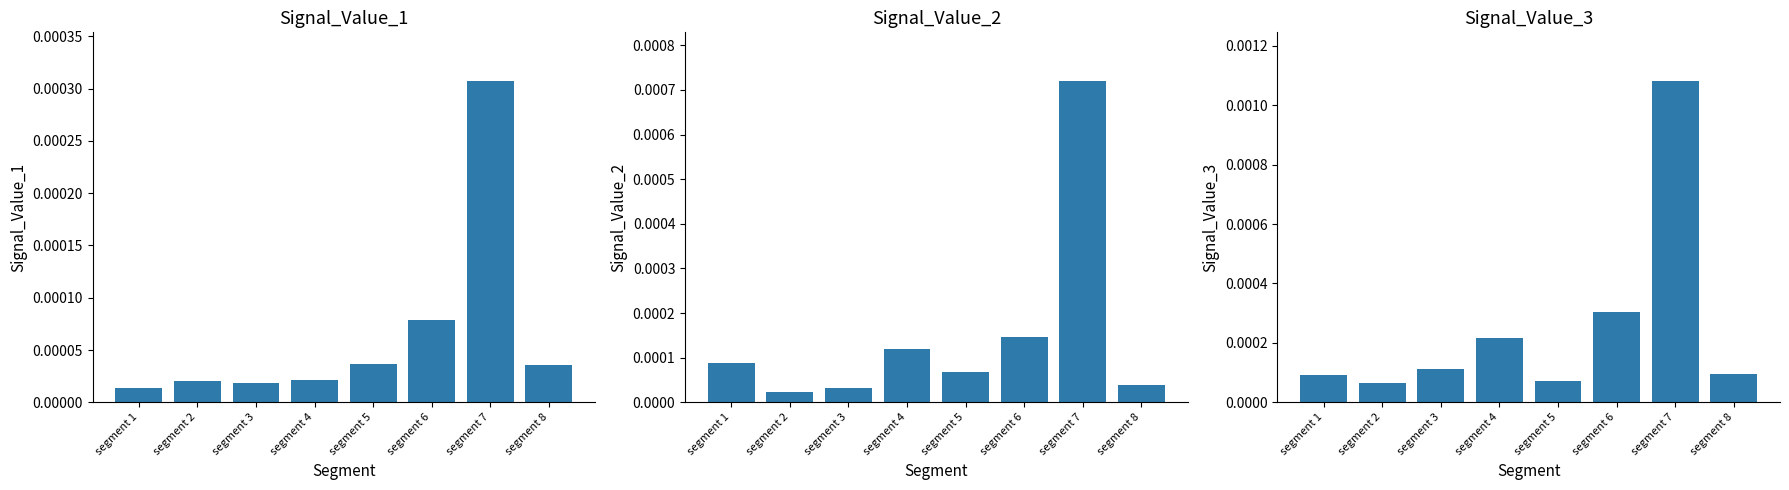

Count the number of categories in the chart.

8